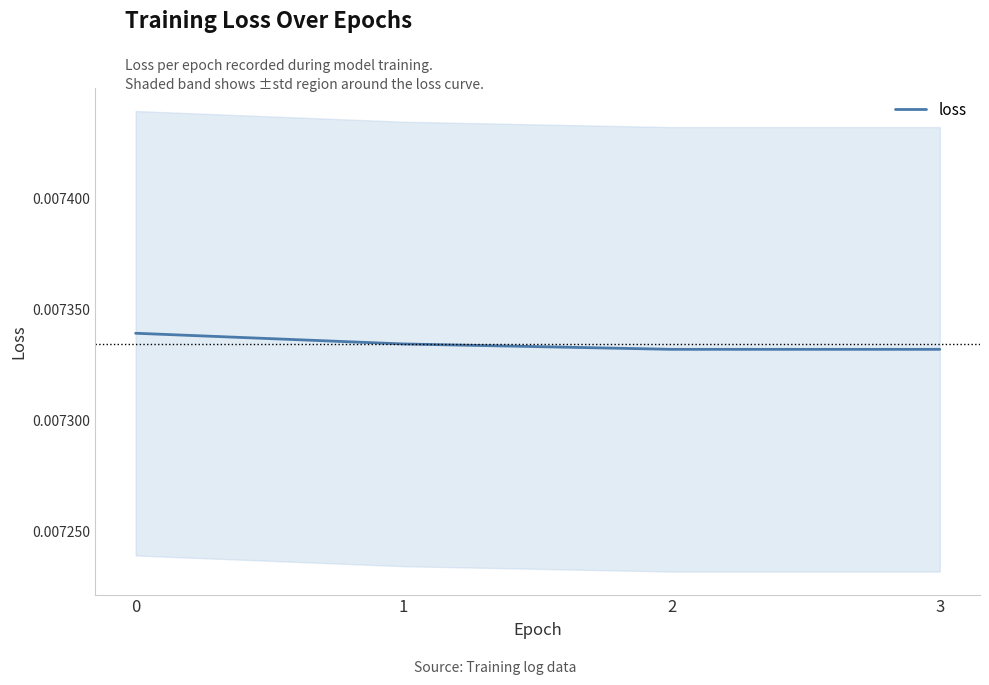

At which category does the chart reach its minimum across all series?

2